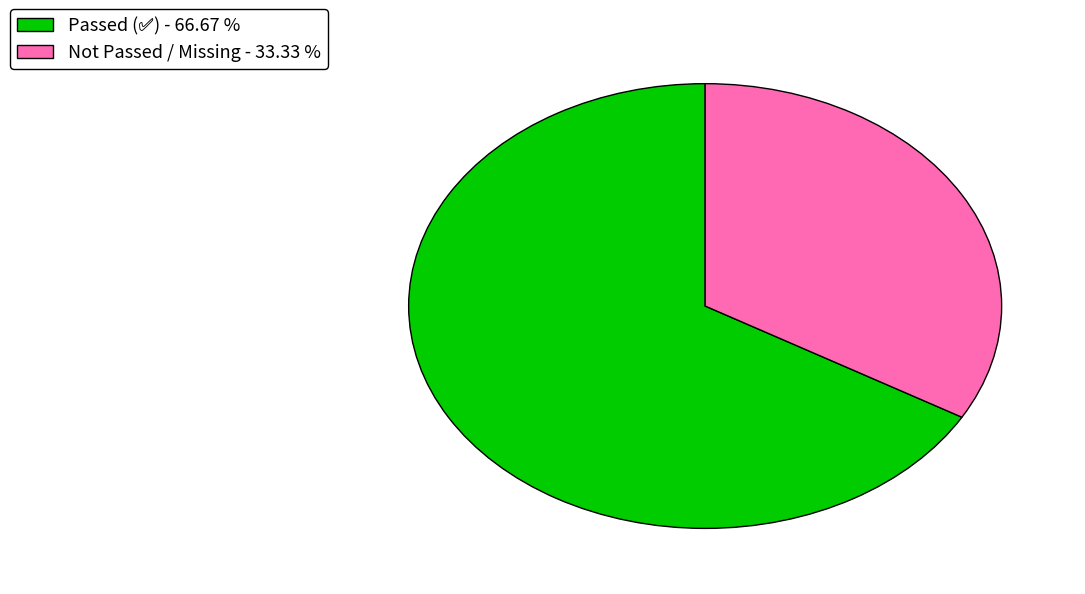

Count the number of slices in the pie.

2